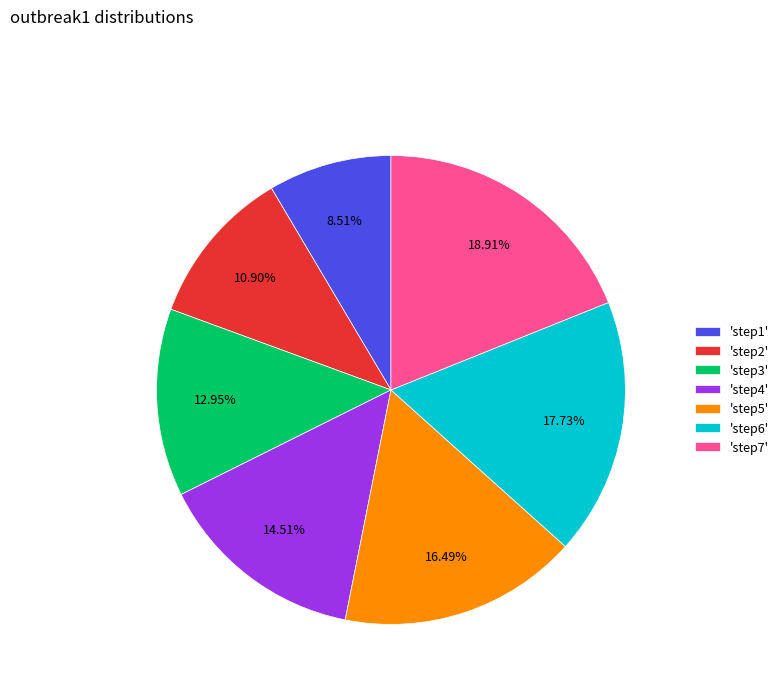

How many slices are in this pie chart?

7